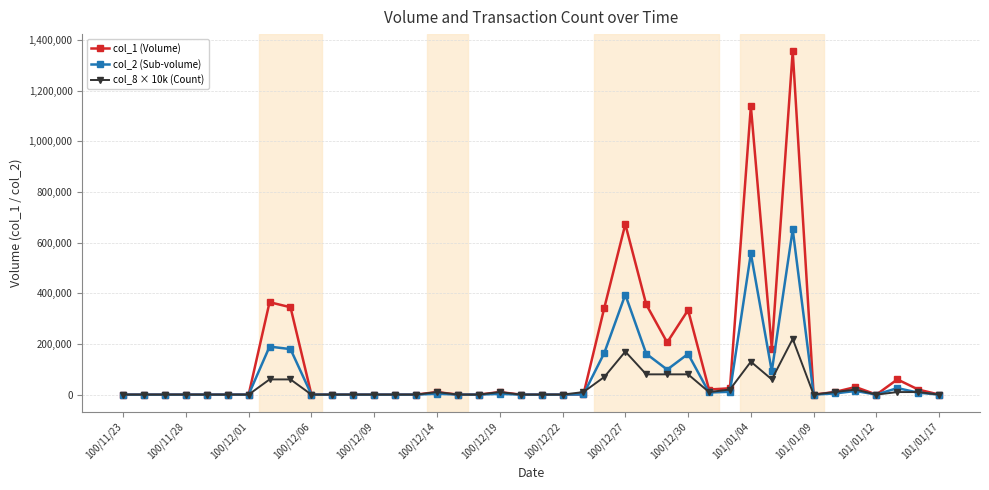

Which series has the widest spread of values?

col_1 (Volume)